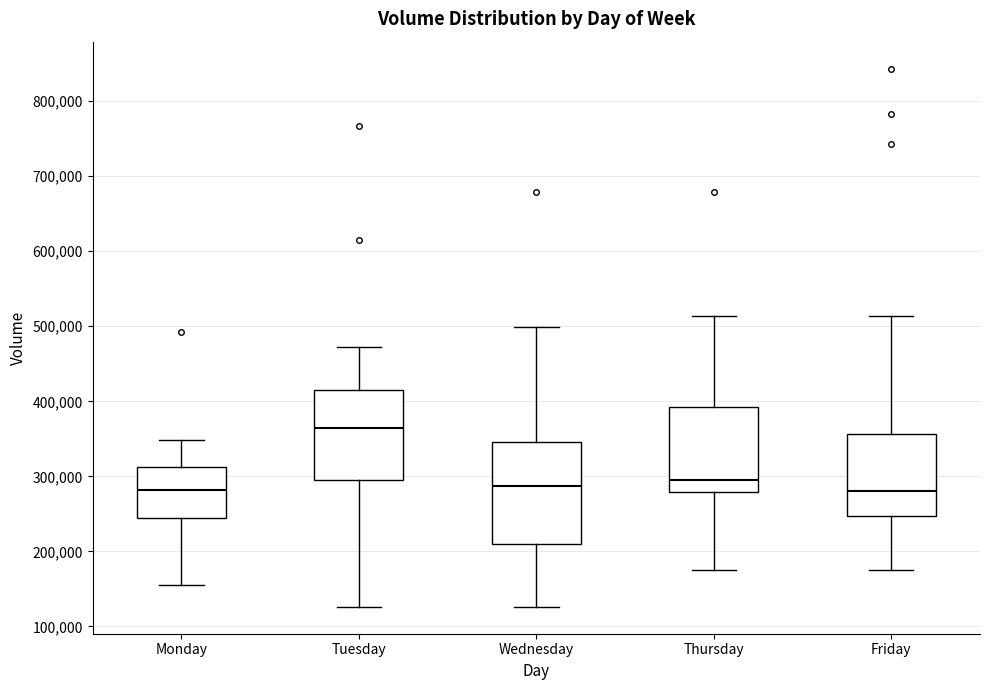

Where is the lower edge of the box for Tuesday on the y-axis? The values are not printed on the chart, so give them approximately, as read against the axis.

300000